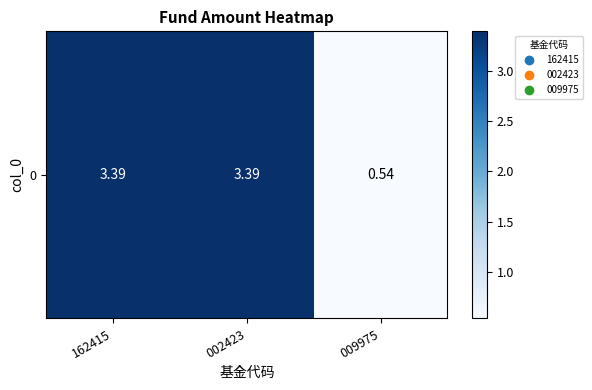

Approximately how many times larger is the value at 009975 compared to 162415?

0.2